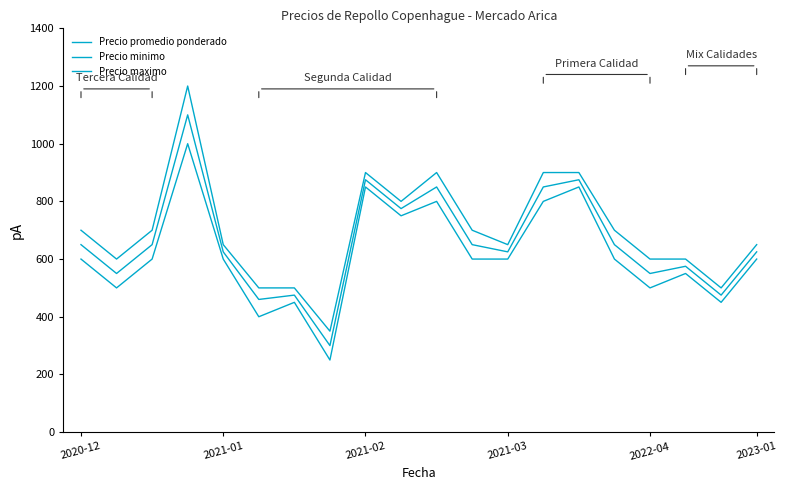

How many lines are shown in the chart?

3